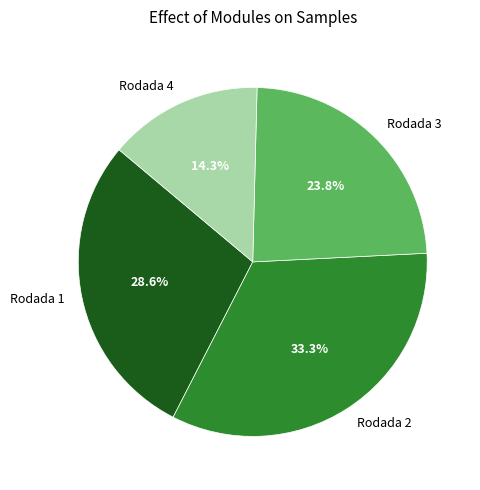

Rank the categories by value from lowest to highest.

Rodada 4, Rodada 3, Rodada 1, Rodada 2